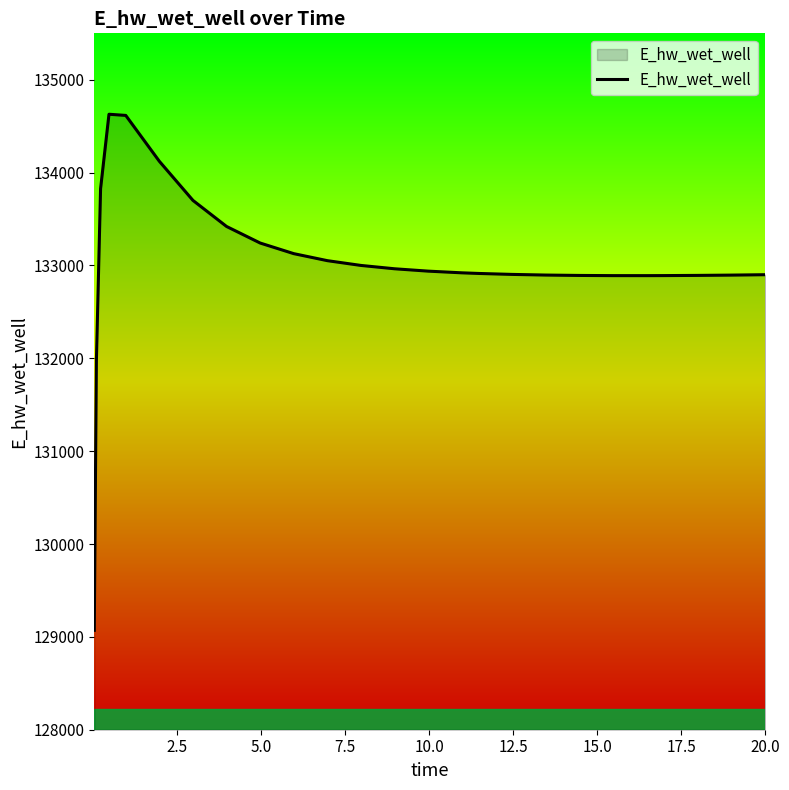

How many values are below 132920?

13